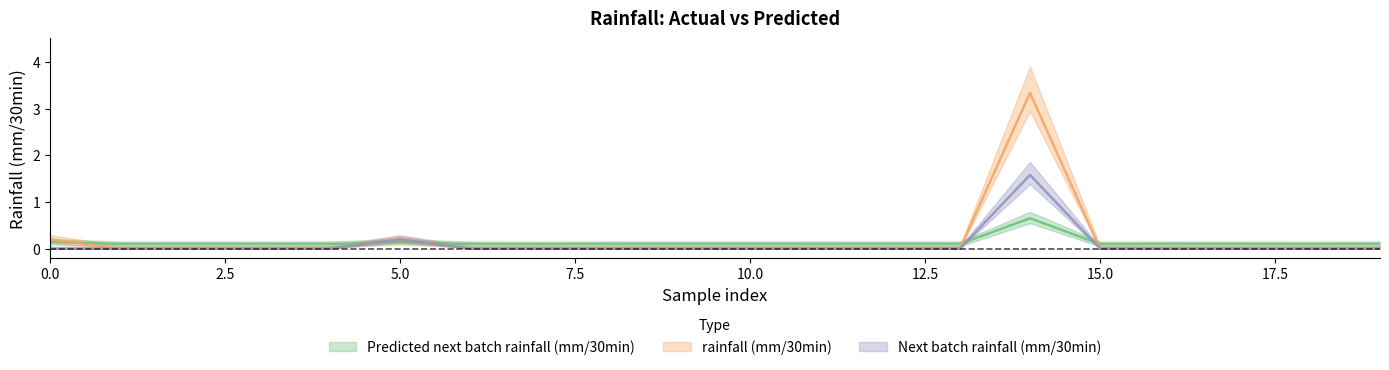

At how many categories does at least one series exceed 2?

1